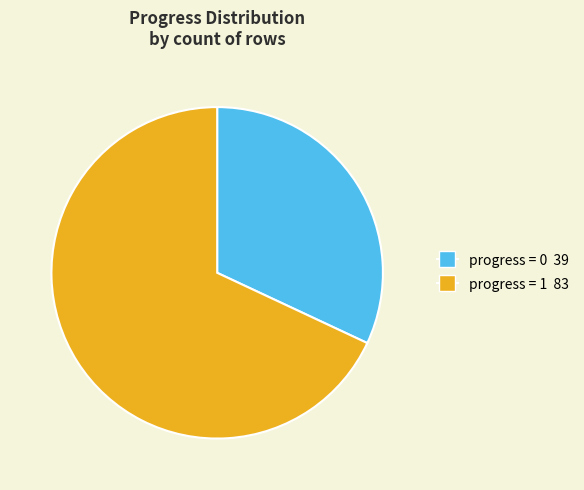

Does any single category account for the majority?

Yes